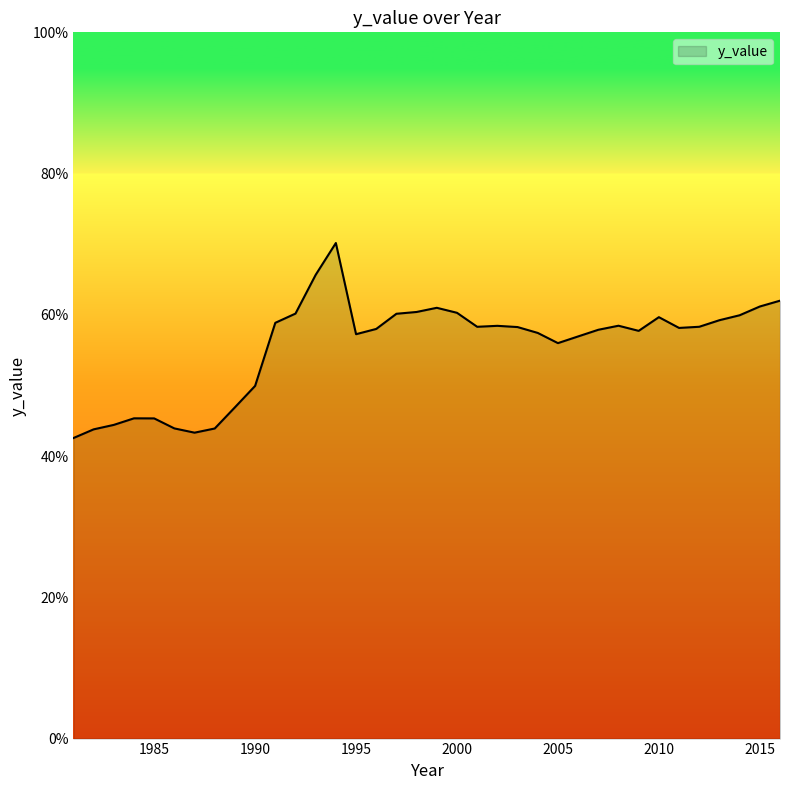

What is the greatest value displayed?

70.2